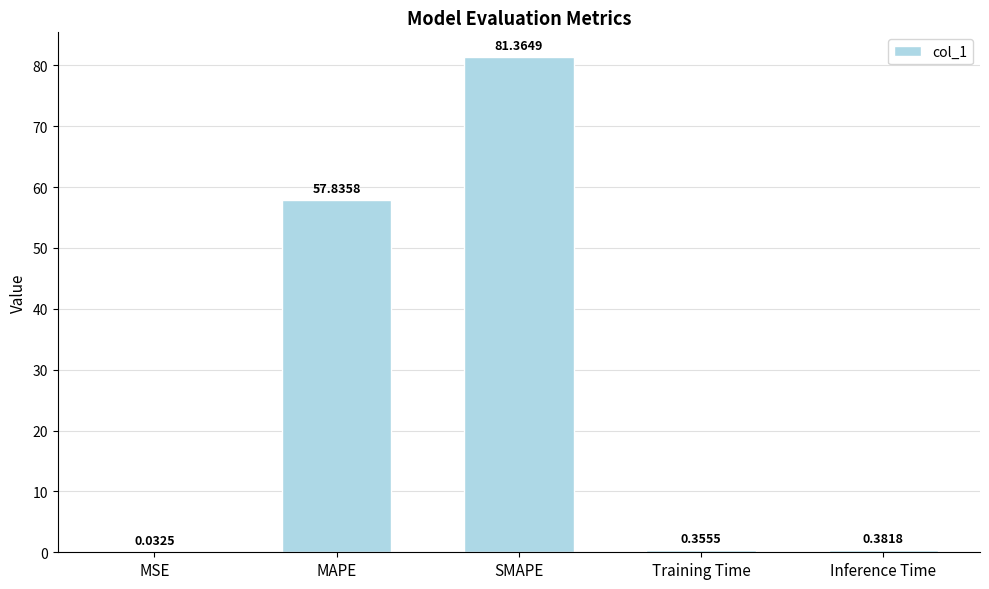

Which label corresponds to the largest value in the chart?

SMAPE